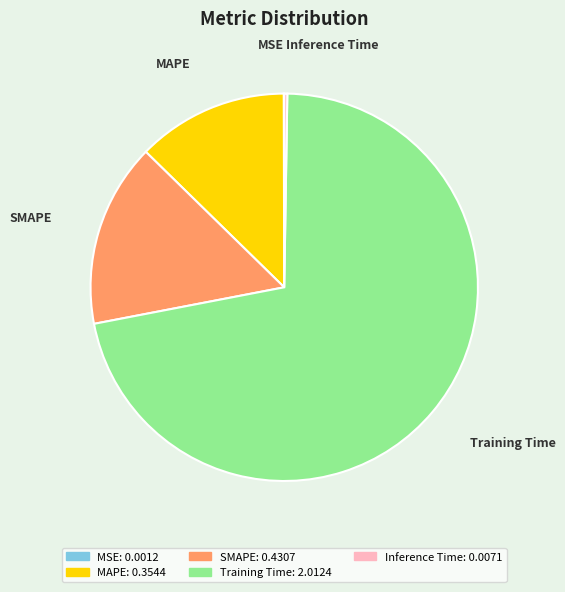

True or false: SMAPE accounts for 6% of the total.

False